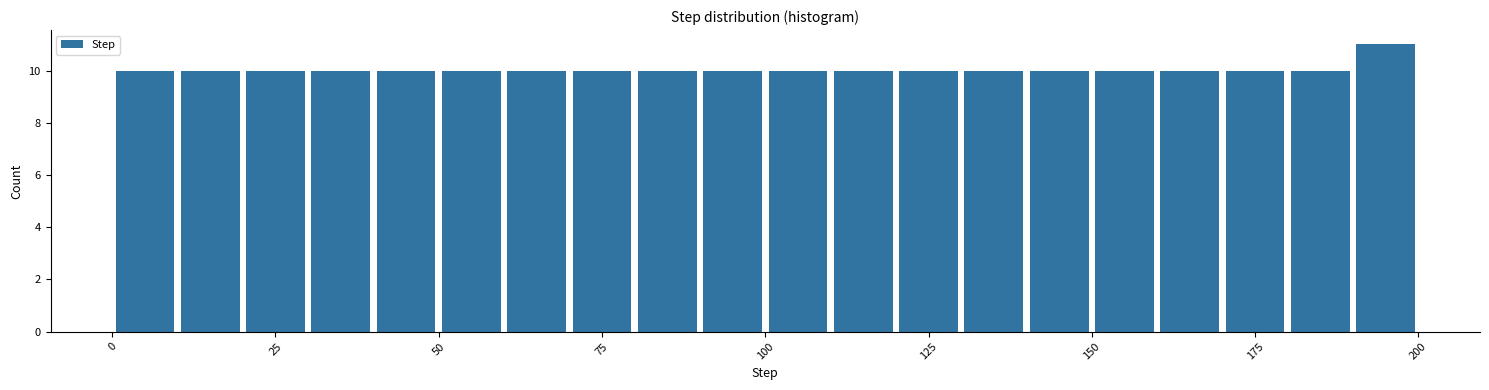

Around what value on the x-axis is the tallest bar? Give the approximate position of its centre, as read against the axis.

195